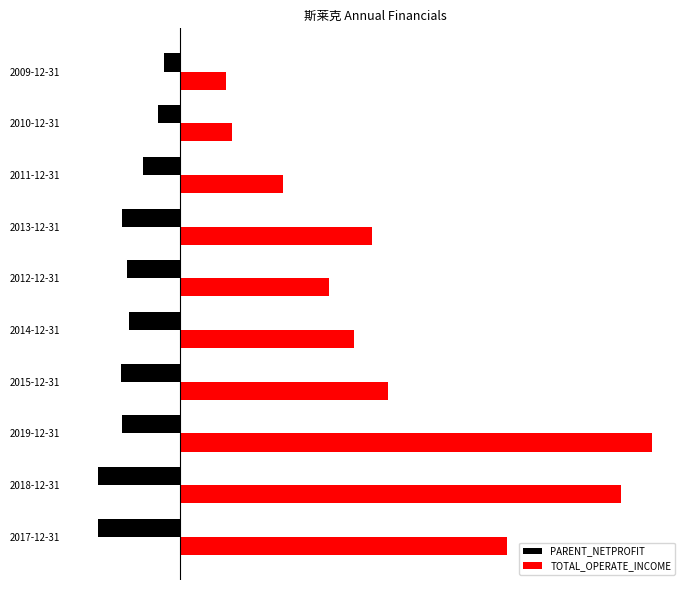

What are all the series names shown in the legend?

PARENT_NETPROFIT, TOTAL_OPERATE_INCOME